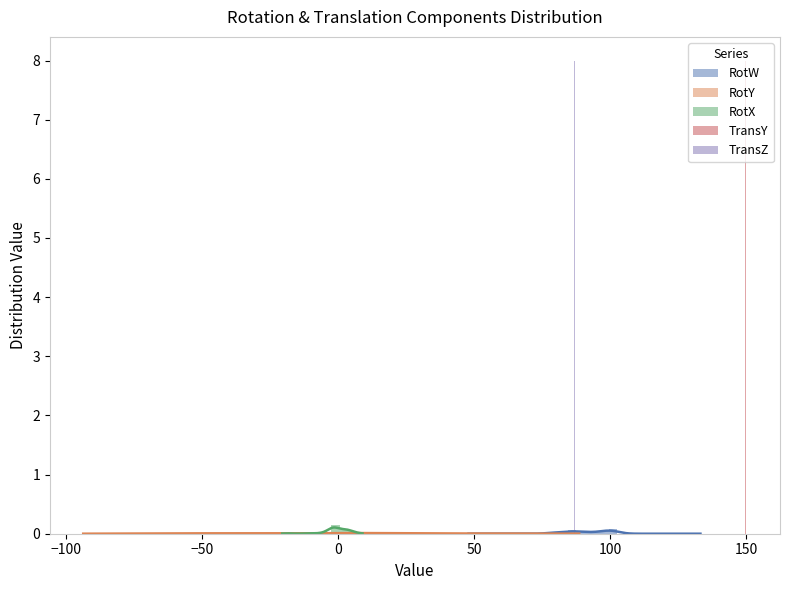

How many positive values does the TransY series have?

1